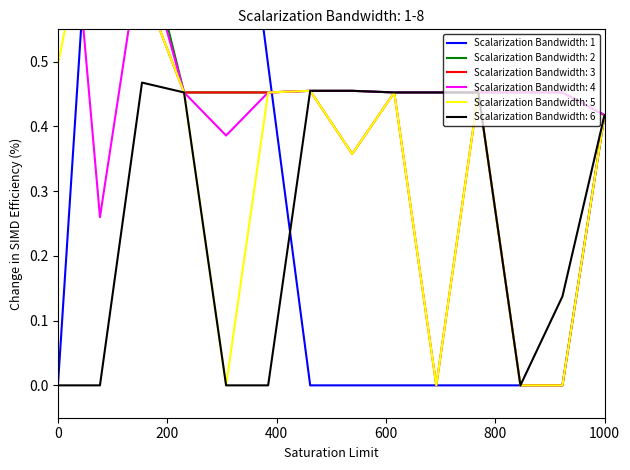

True or false: Scalarization Bandwidth: 6 has a value of 0.6 at 1000.

False